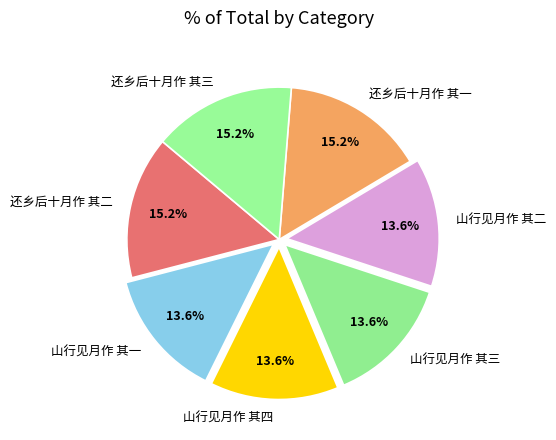

What portion of the pie excludes 山行见月作 其二?

86.4%